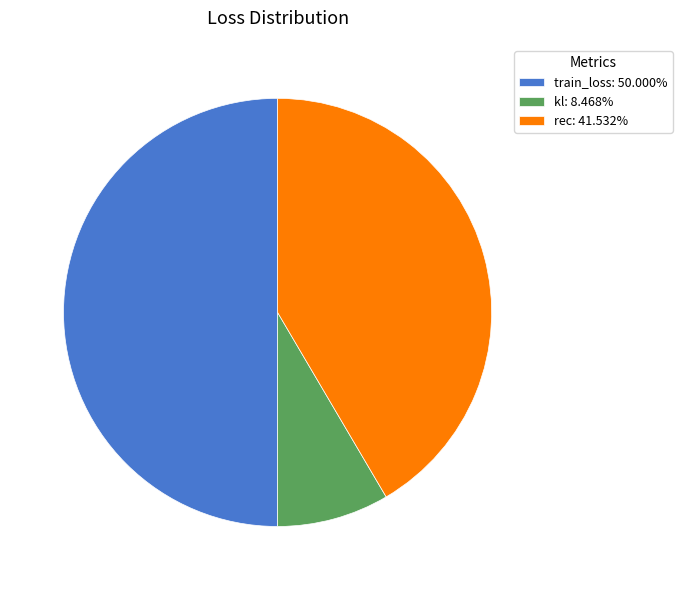

Do kl: 8.468% and train_loss: 50.000% together represent more than half of the pie?

Yes